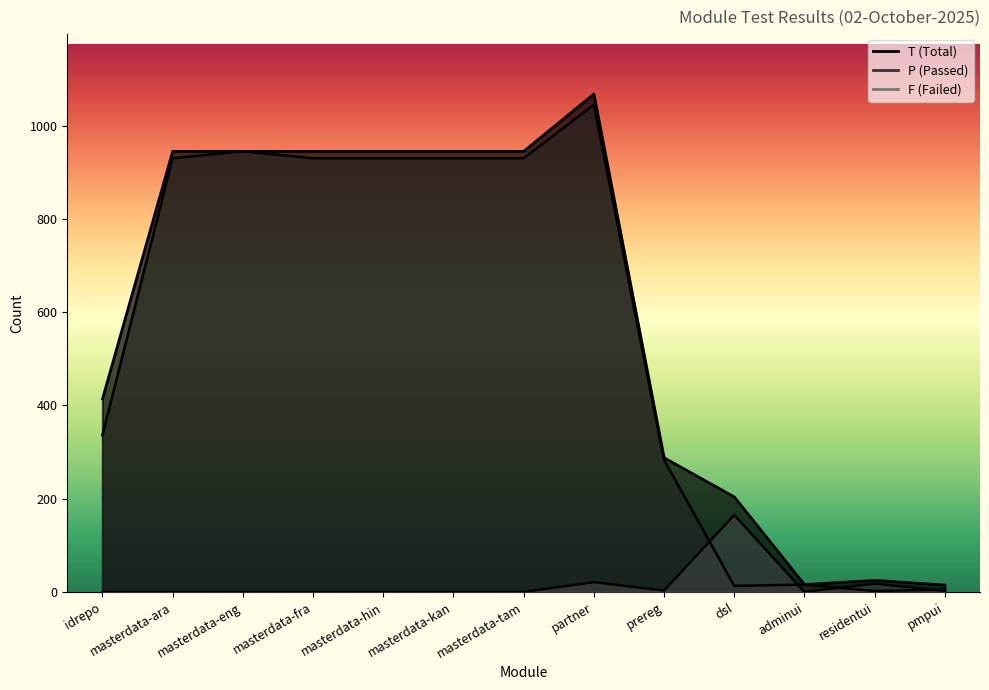

What is the maximum value shown in the chart?

1068